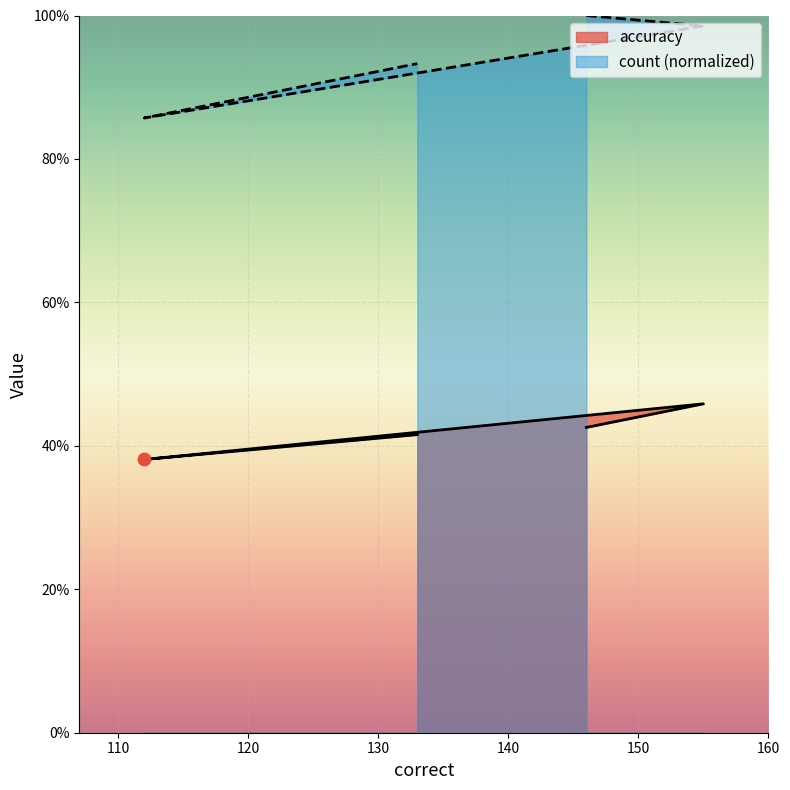

Is the value of accuracy at 155 greater than the value of count at 112?

No